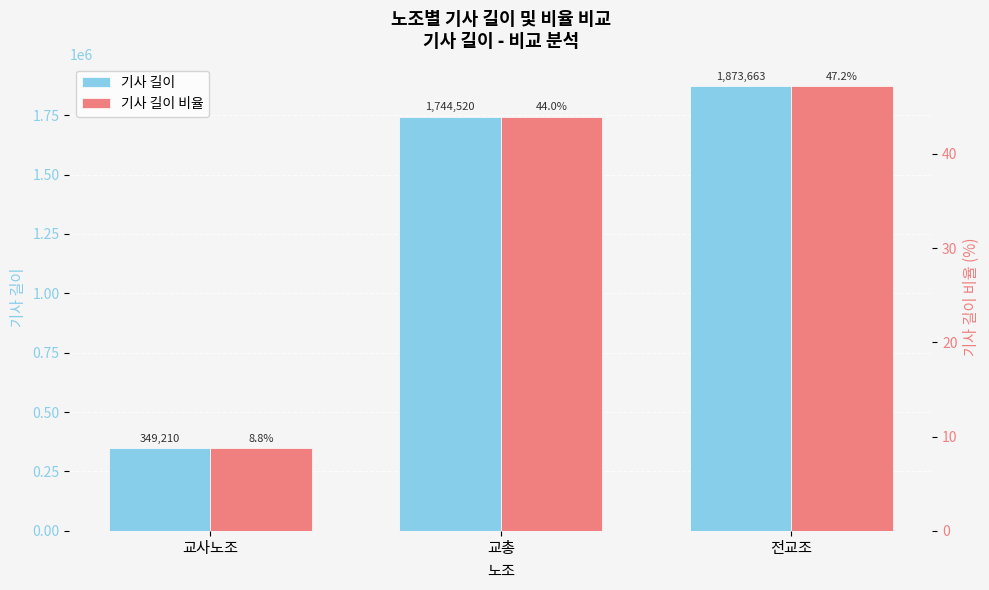

How many bars are there in each group?

2